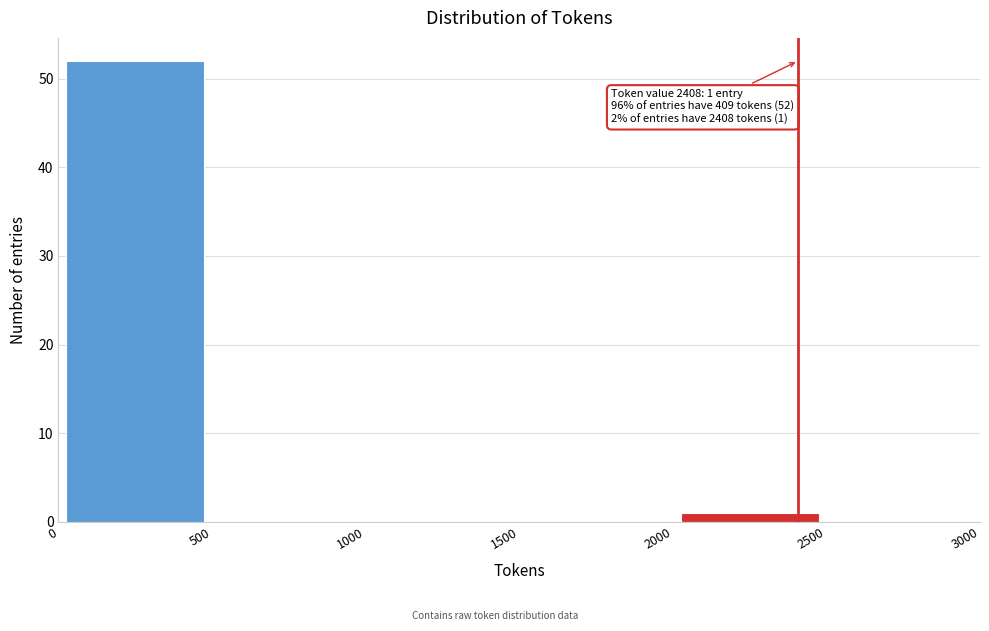

Over which range of the x-axis is the bar tallest?

0 to 500